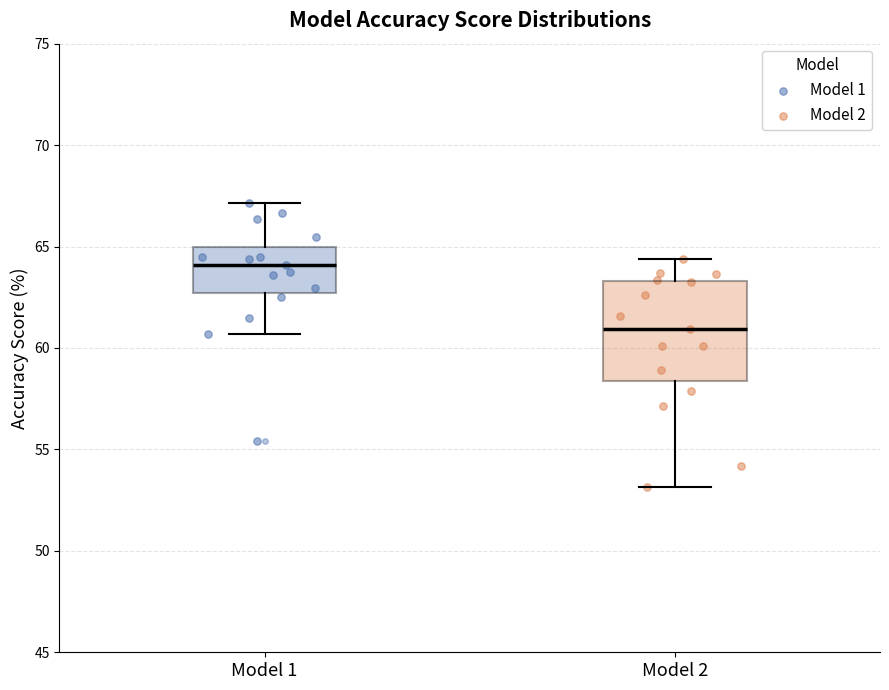

Which box's median line is the highest?

Model 1